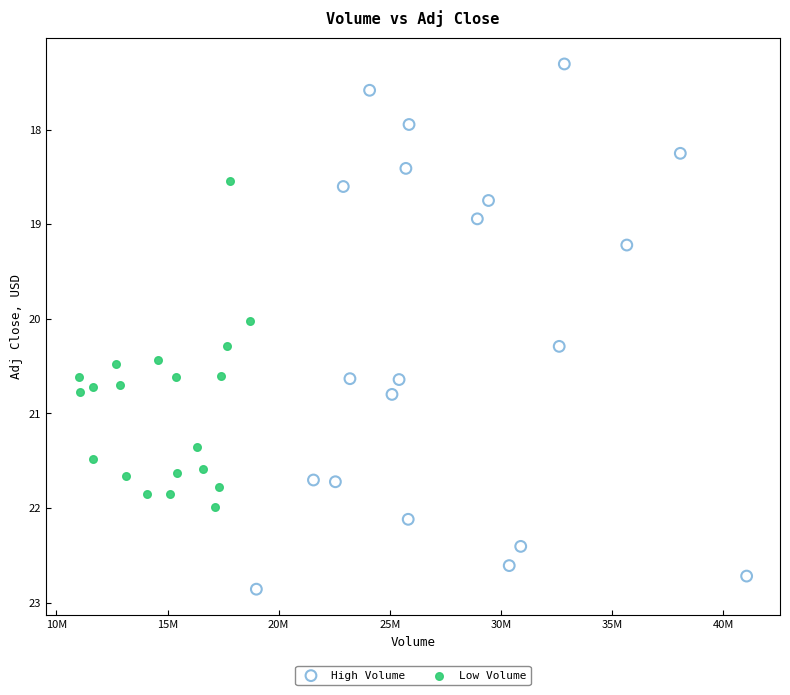

Which series contains the lowest Y value?

High Volume